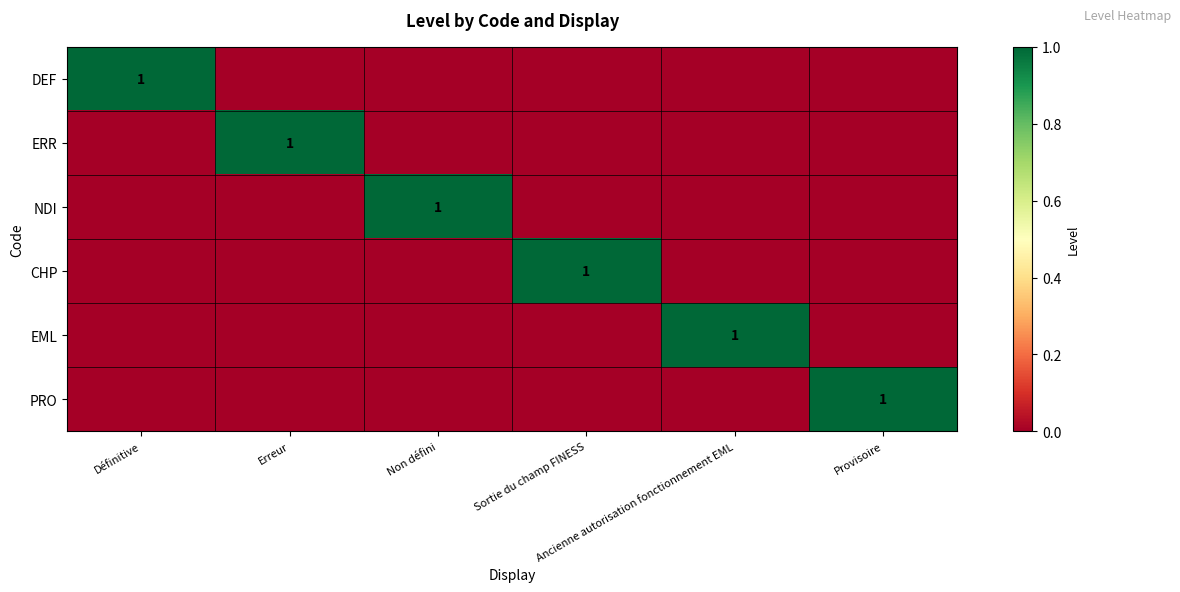

What is the total value across all series at Sortie du champ FINESS?

1